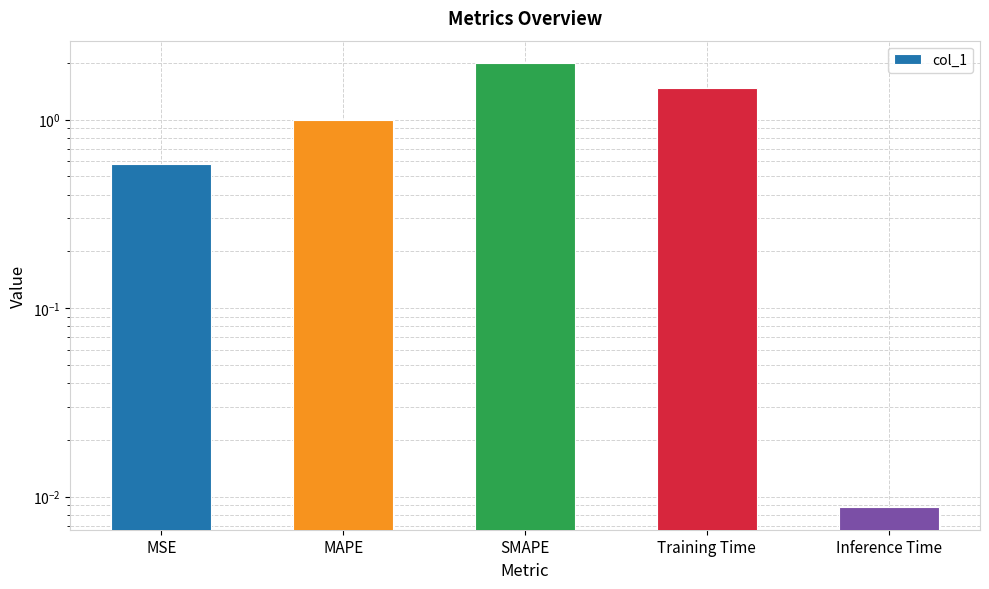

Reading left to right, extract all data points from this chart.

0.6	1.0	2.0	1.5	0.0